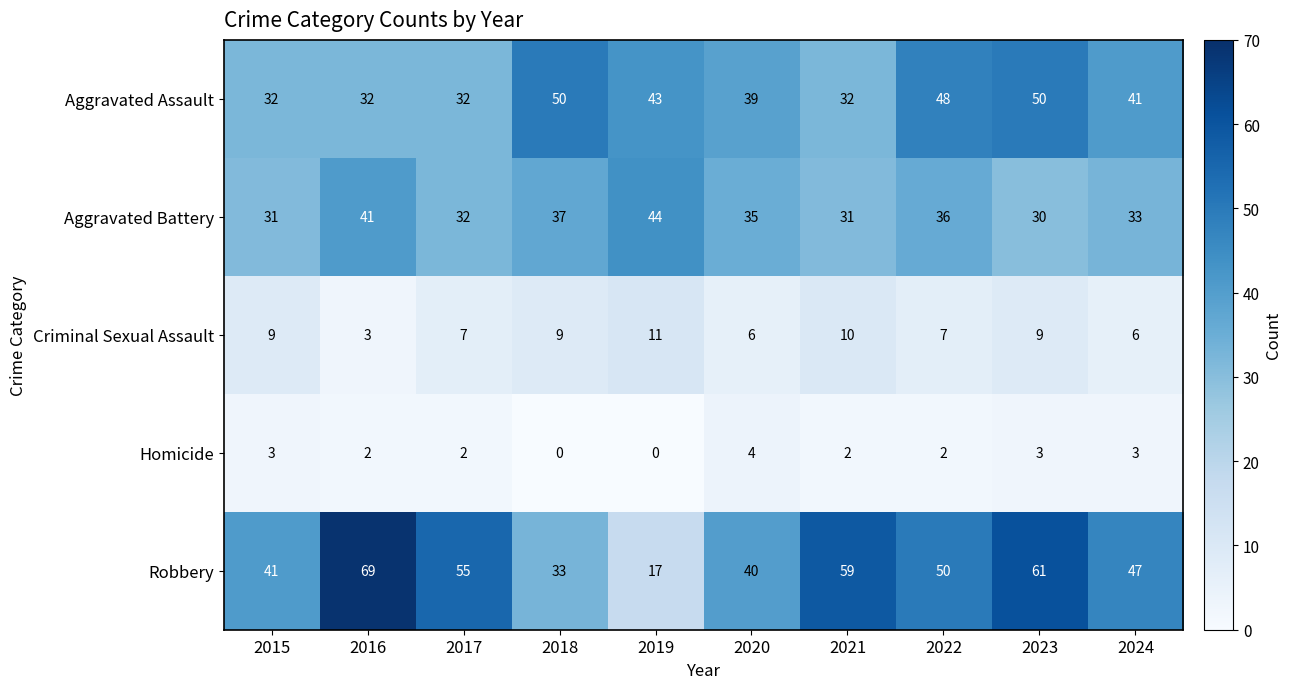

List the series in order of their peak value, lowest first.

Homicide, Criminal Sexual Assault, Aggravated Battery, Aggravated Assault, Robbery